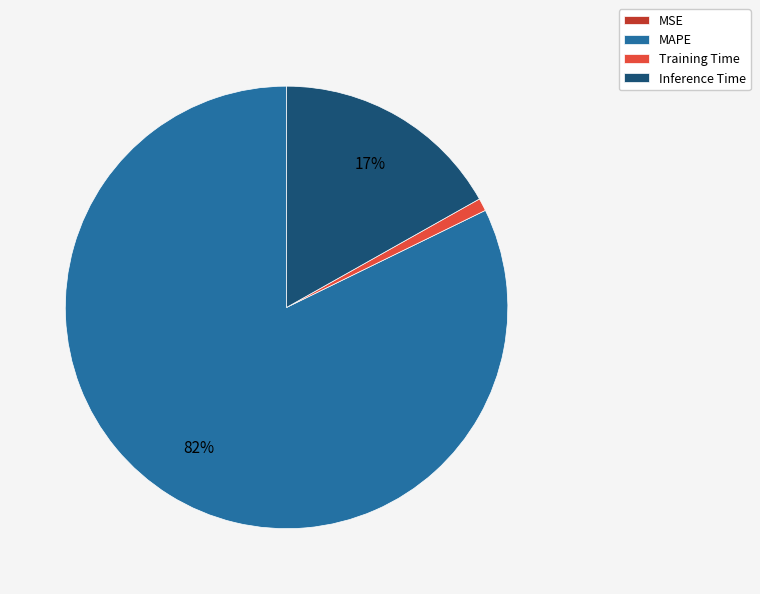

True or false: Training Time accounts for 11% of the total.

False